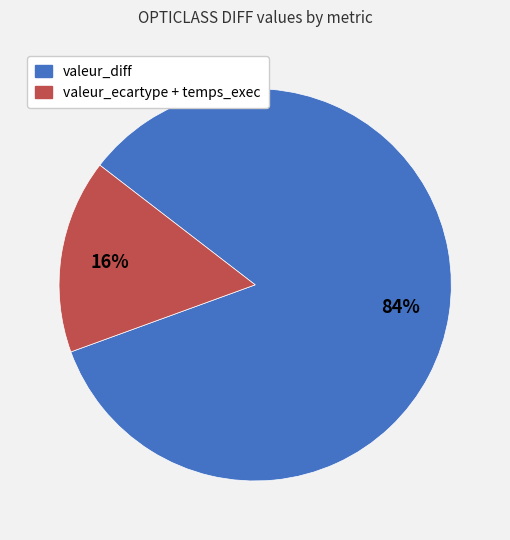

Is there any slice that represents more than half of the pie?

Yes